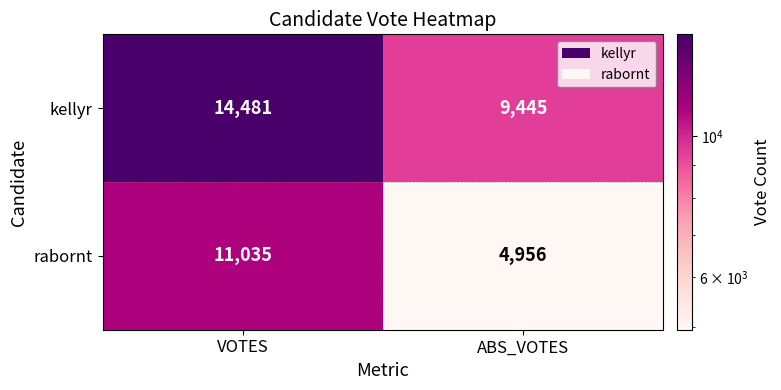

Is it true that kellyr equals 9445 at ABS_VOTES?

True